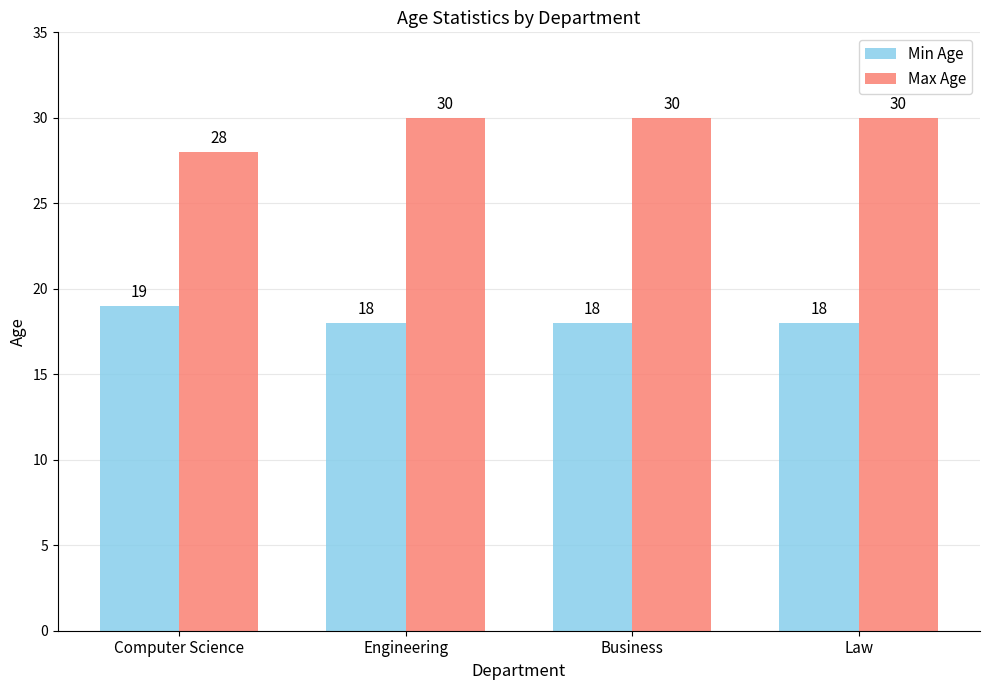

How many data points in Min Age are above 18?

1